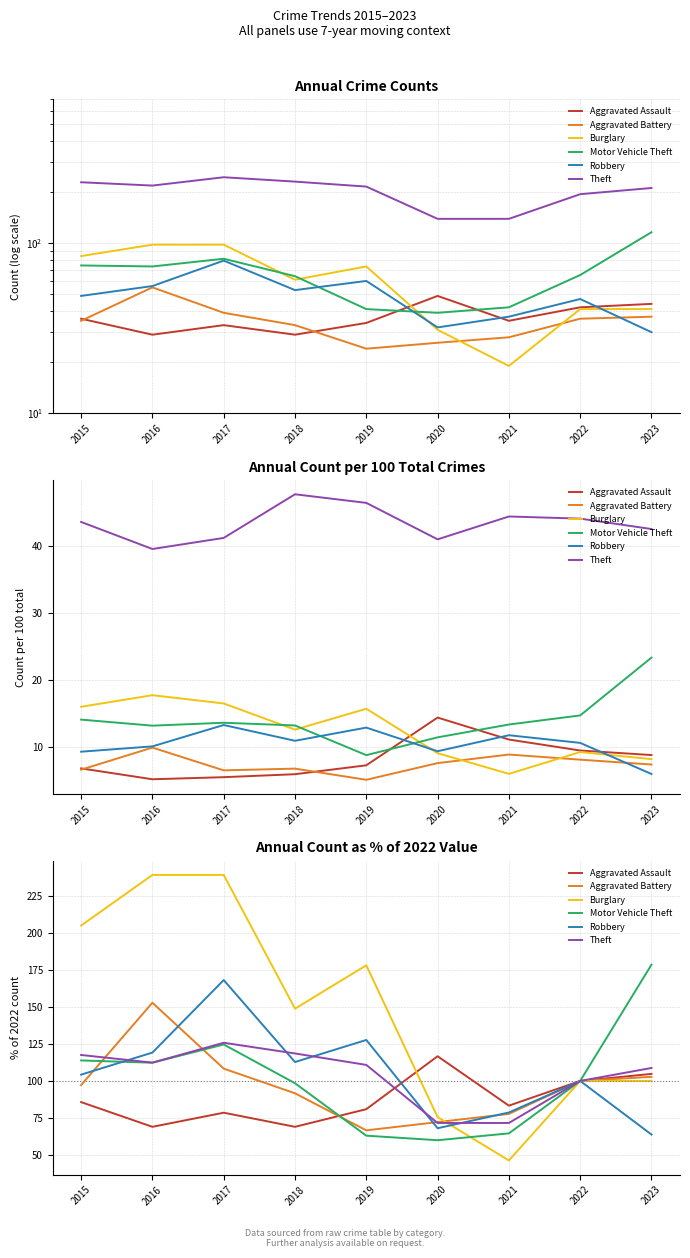

How many lines are shown in the chart?

6